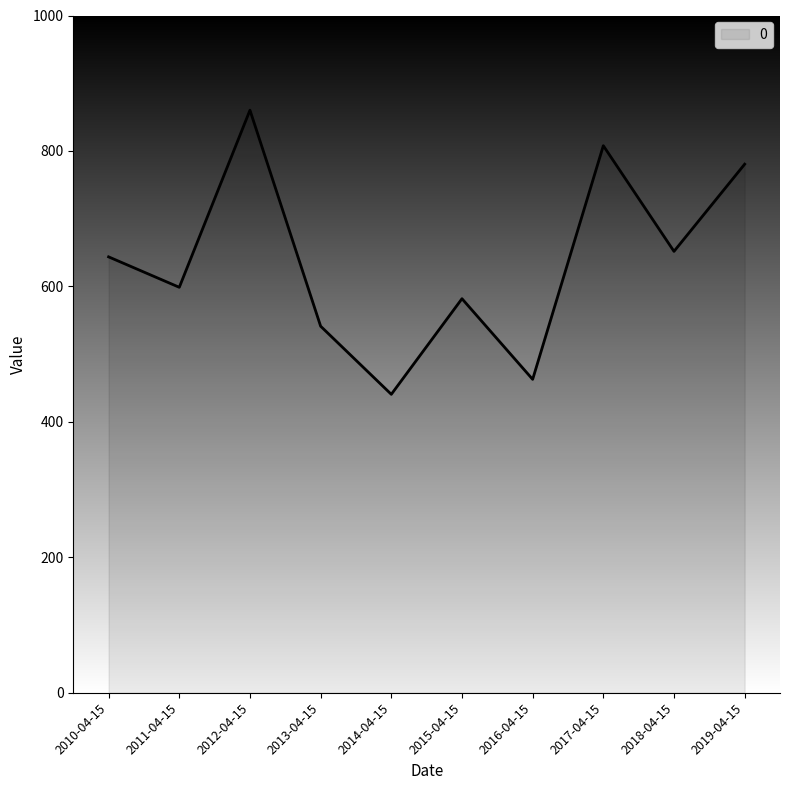

What is the ratio of the value at 2017-04-15 to the value at 2011-04-15?

1.3